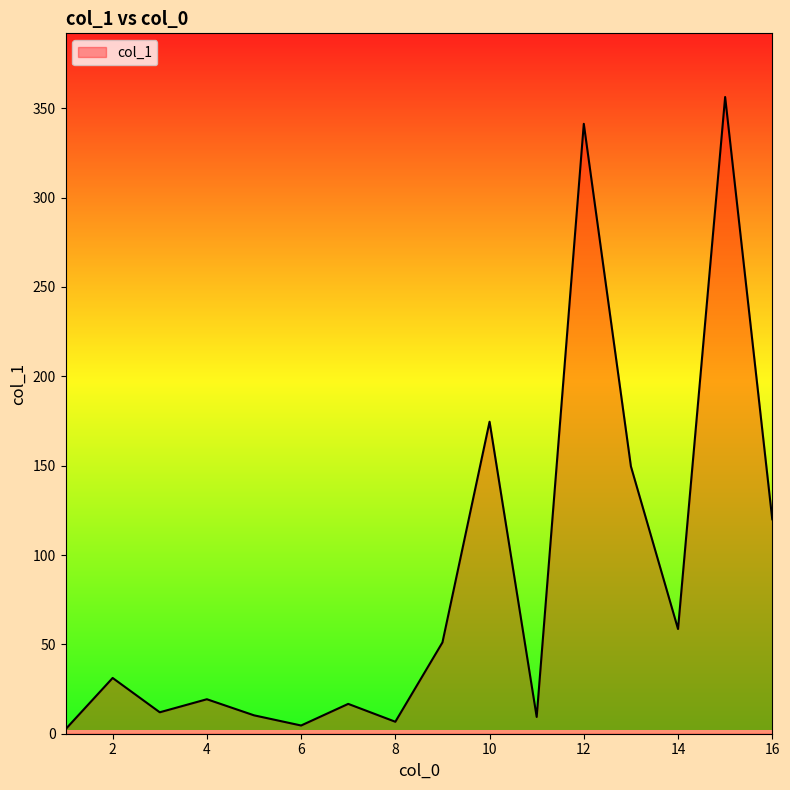

Does the chart have visible grid lines?

No